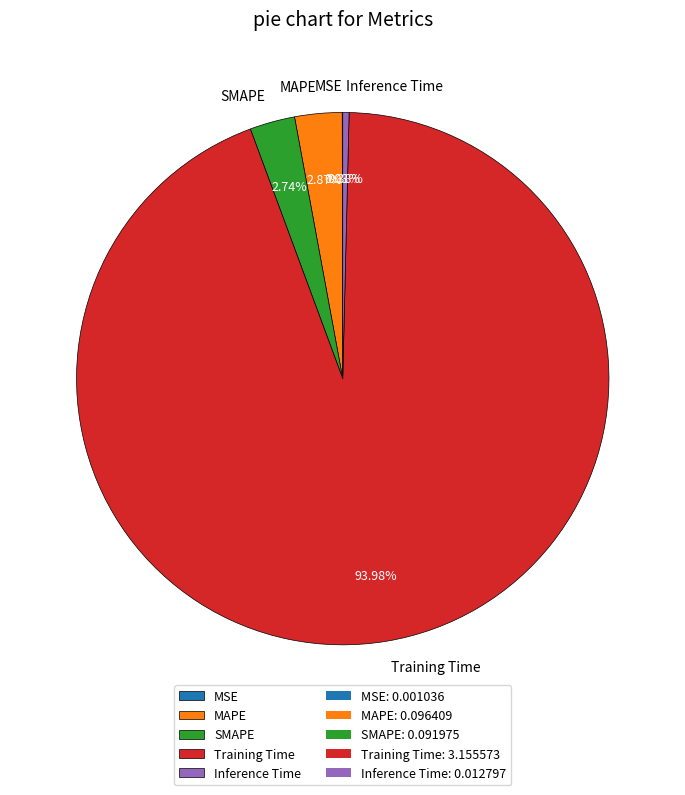

True or false: SMAPE accounts for 3% of the total.

True